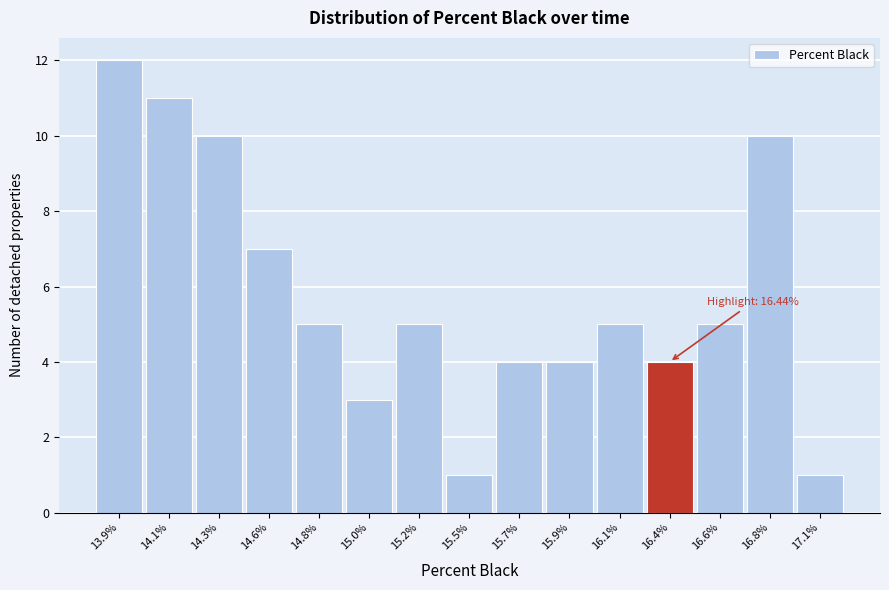

Reading right to left, transcribe all the data shown in this chart.

1	10	5	4	5	4	4	1	5	3	5	7	10	11	12